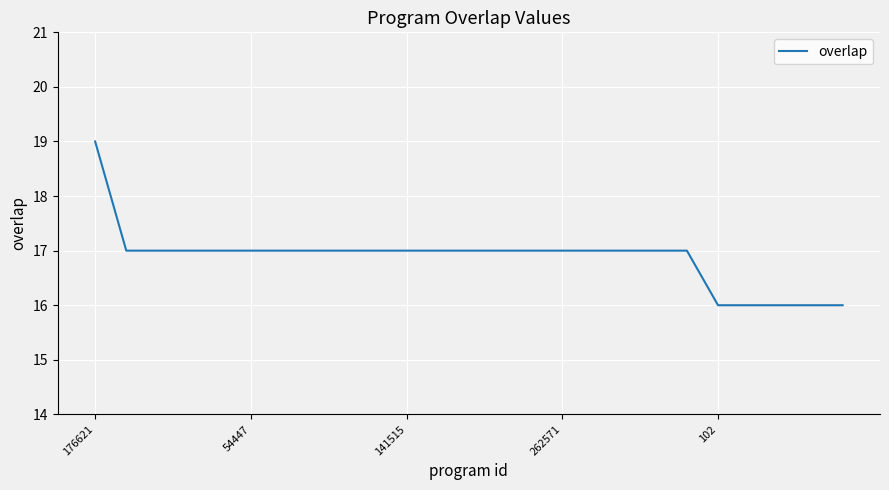

What is the difference between the maximum and minimum values?

3